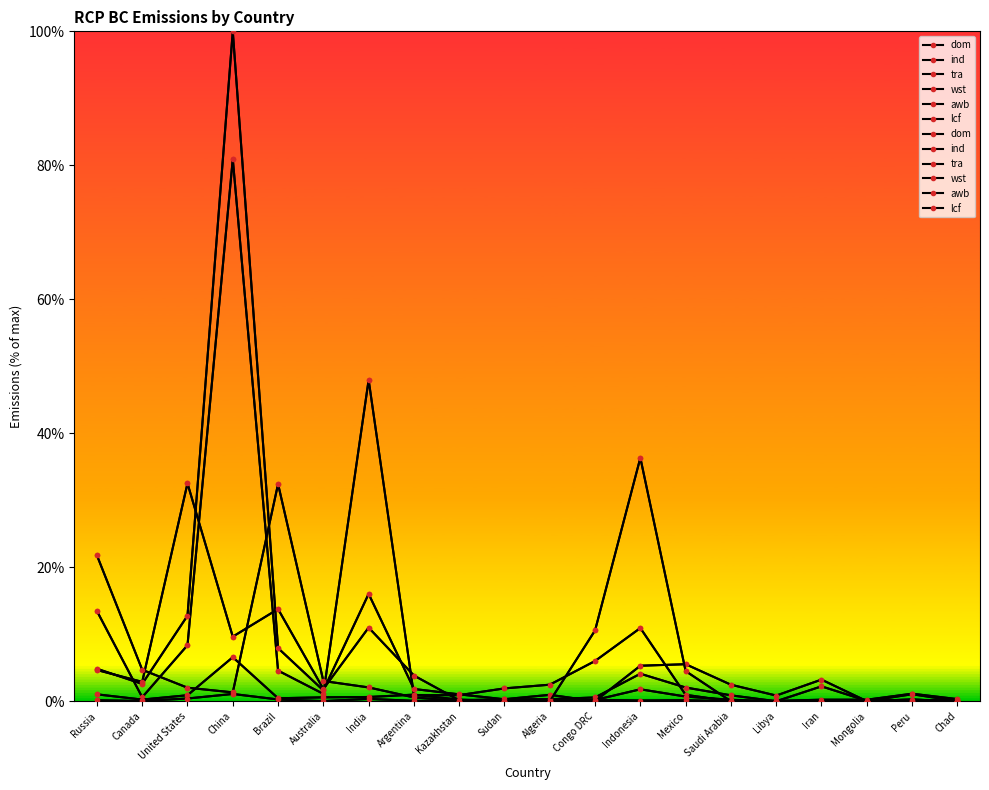

At how many categories does at least one series exceed 64?

1